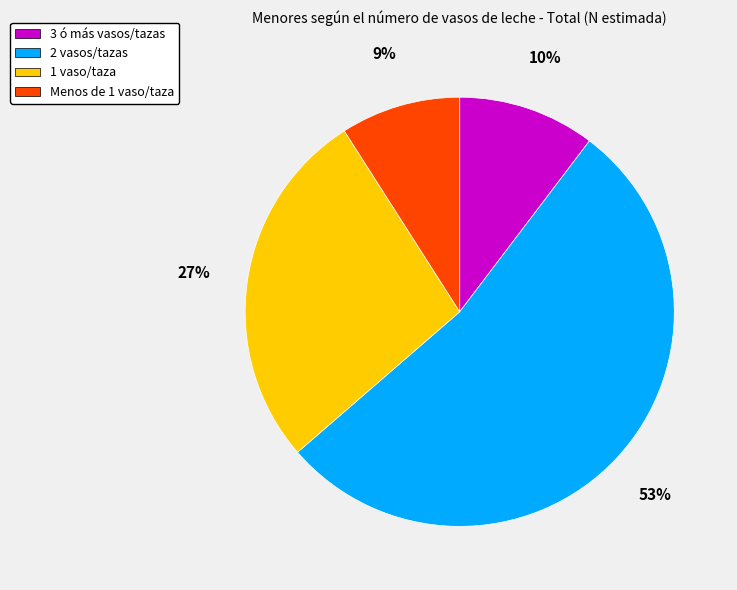

Which slice is the largest?

2 vasos/tazas